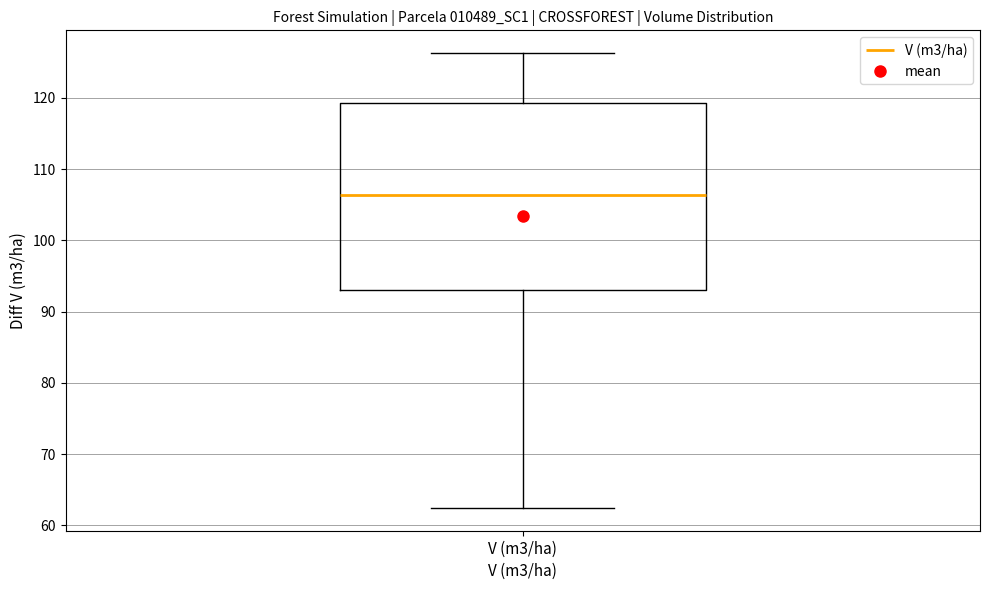

Read this box plot against the y-axis: the position of the median line, the range covered by the box, and the ends of both whiskers. The values are not printed on the chart, so give them approximately, as read against the axis.

median 106, box 93 to 119, whiskers 62 to 126